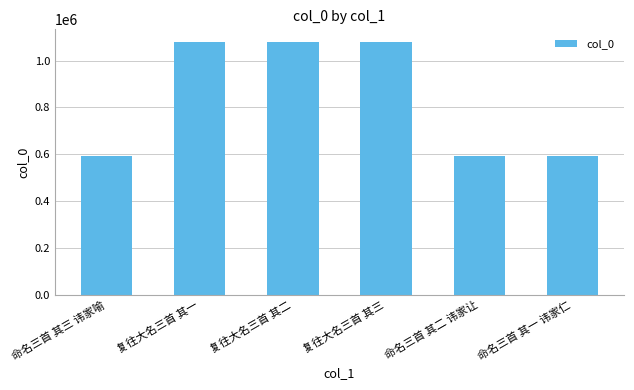

The chart shows a value of 319434 at 复往大名三首 其二. True or false?

False